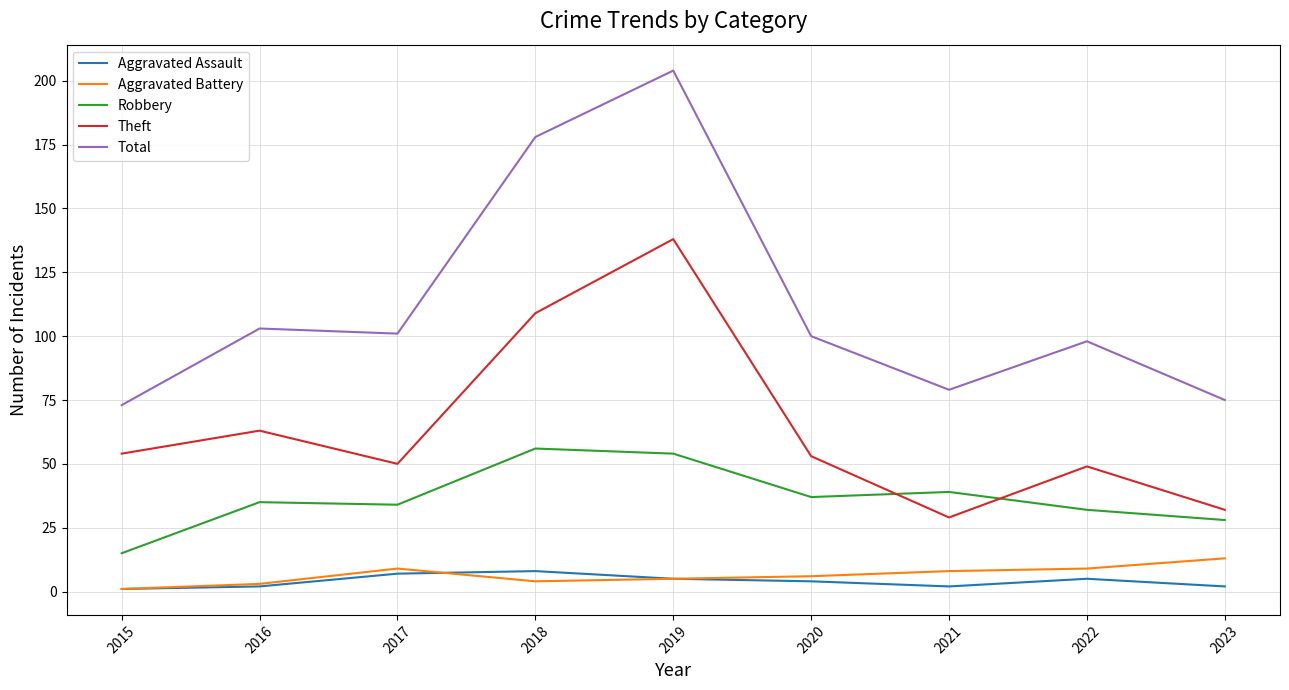

Which series ends up on top after the final intersection of Robbery and Theft?

Theft